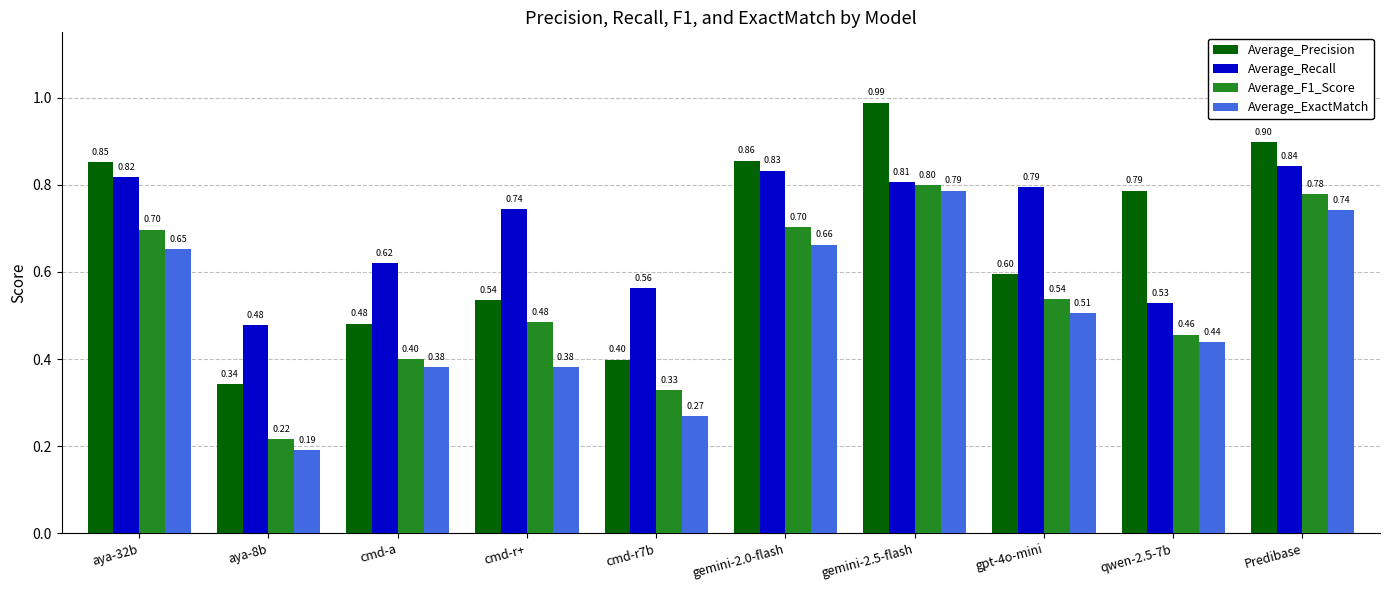

The Average_Recall series shows 1.0 at cmd-r+. True or false?

False